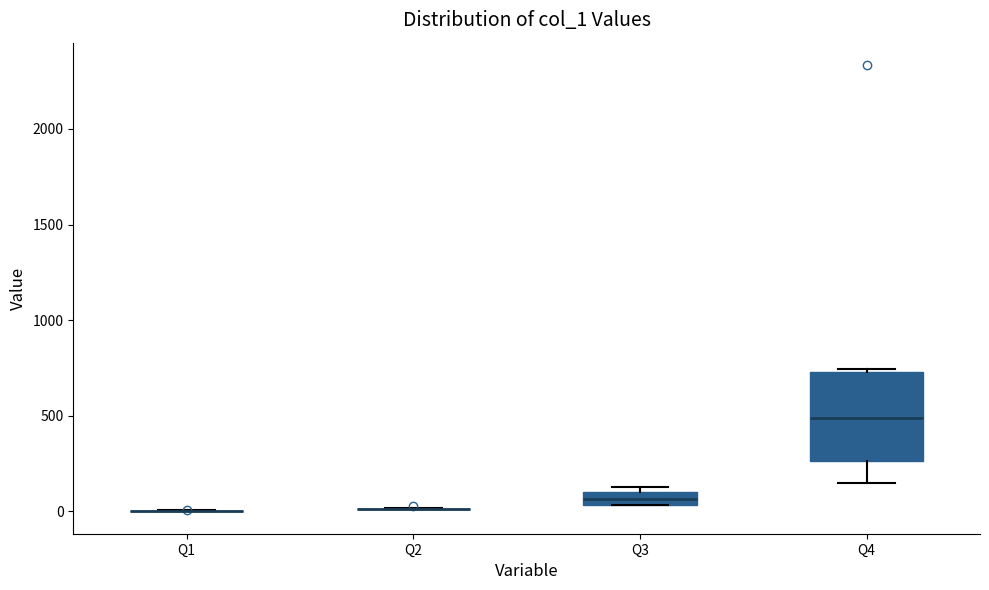

Where is the lower edge of the box for Q3 on the y-axis? The values are not printed on the chart, so give them approximately, as read against the axis.

50